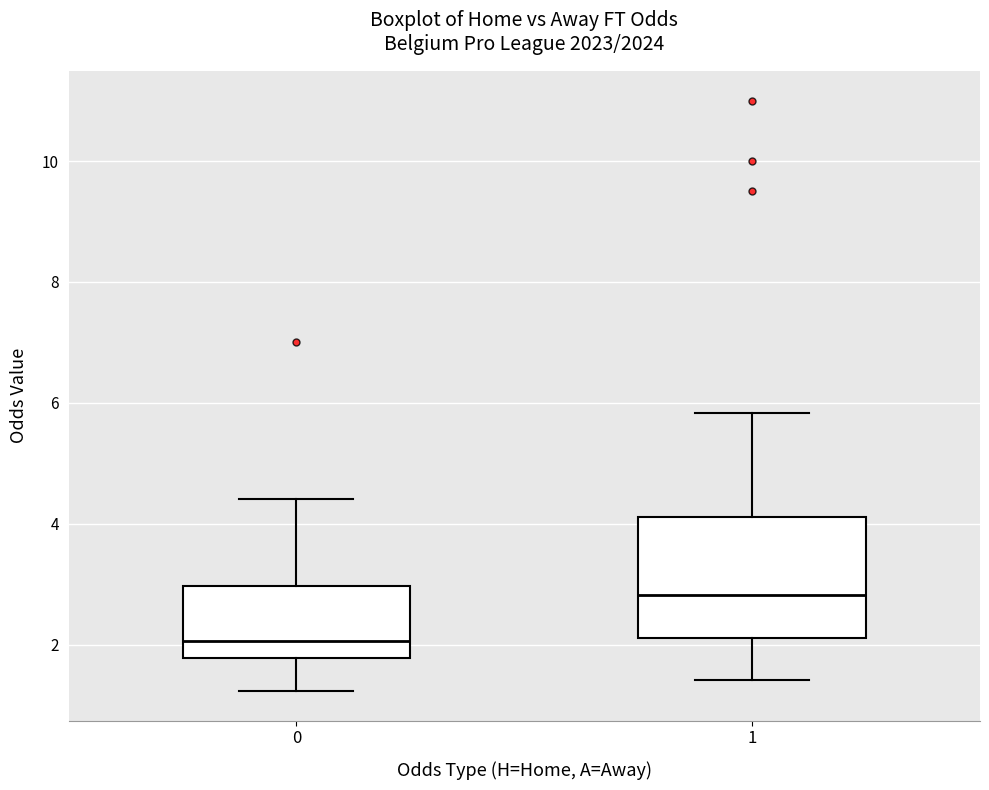

Reading left to right, transcribe this box plot: for each box, give where its median line is, the range the box spans, and where its two whiskers end, as read against the y-axis. The values are not printed on the chart, so give them approximately, as read against the axis.

0: median 2.0, box 1.8 to 3.0, whiskers 1.2 to 4.4
1: median 2.8, box 2.2 to 4.2, whiskers 1.4 to 5.8